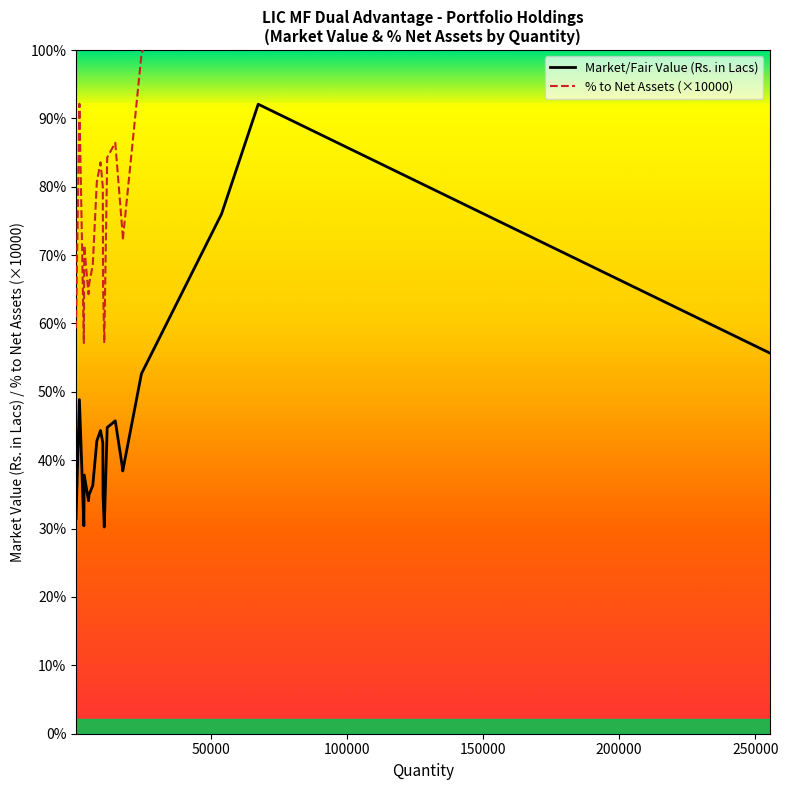

The Market/Fair Value (Rs. in Lacs) series shows 85.0 at 9. True or false?

False